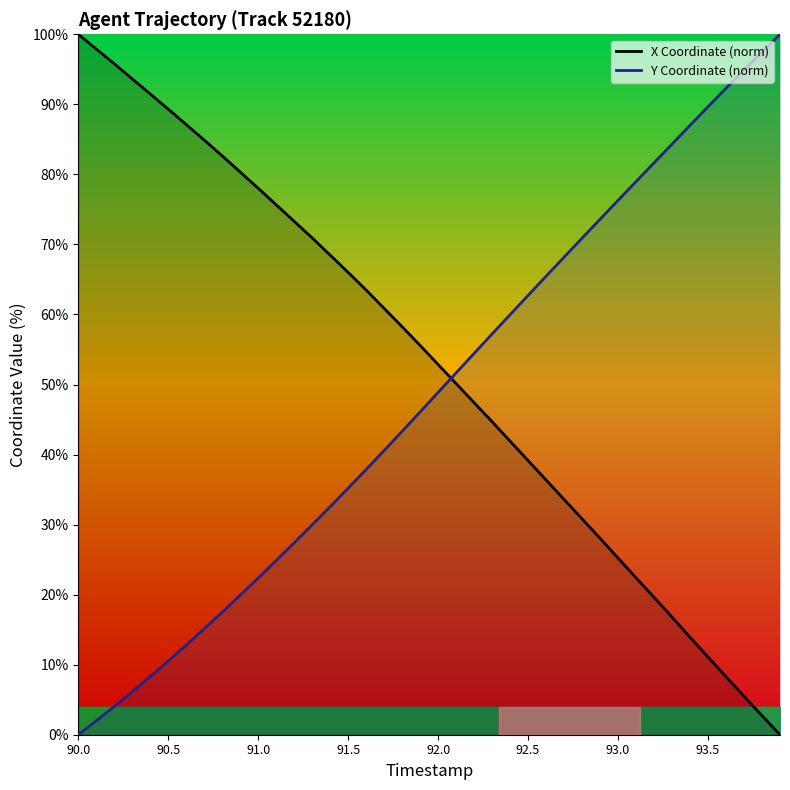

Where does the X Coordinate (norm) series first go above 55?

90.0